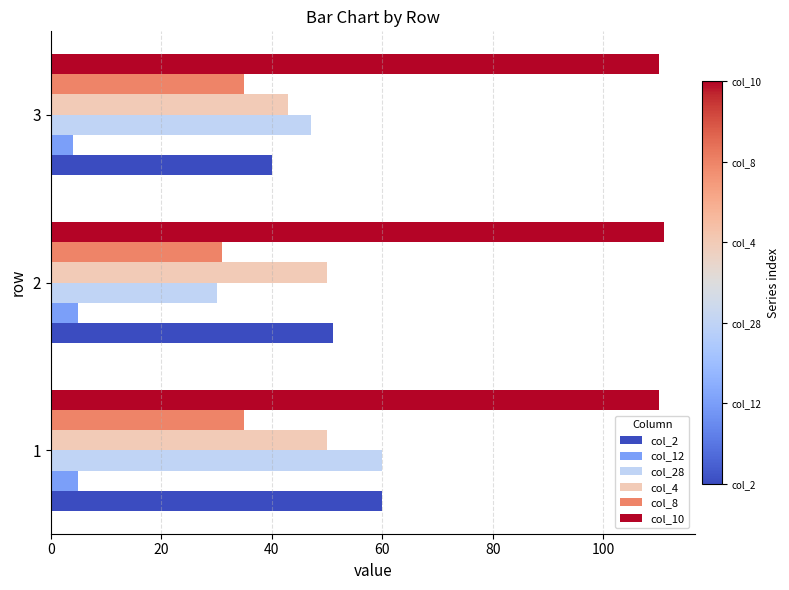

Which series has the largest total across all categories?

col_10